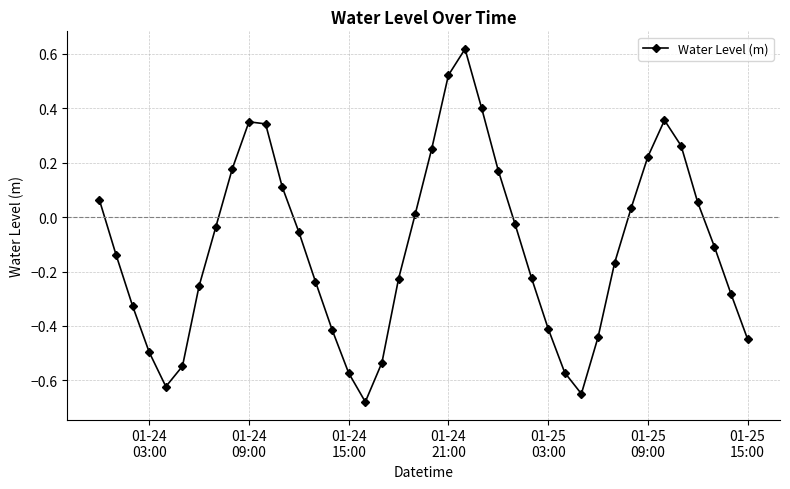

What is the difference between the maximum and minimum values?

1.3